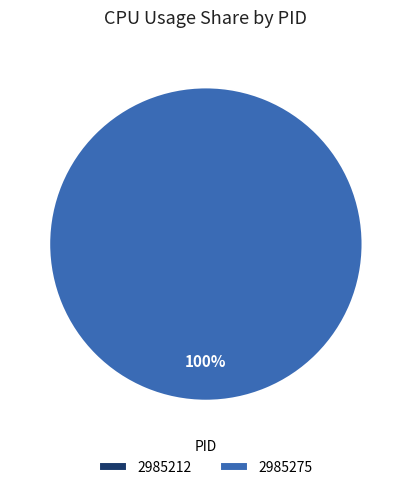

The 2985275 slice represents 100% of the pie. True or false?

True